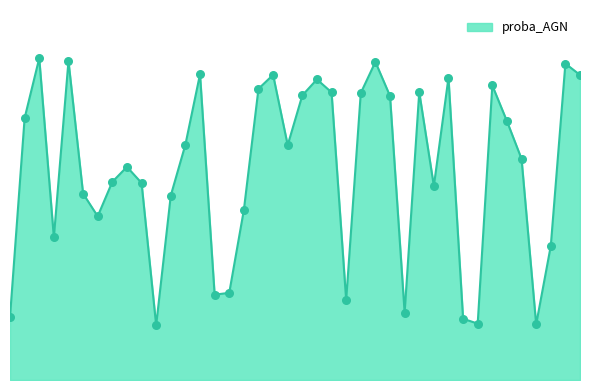

What is the change in value from 152 to 235?

-0.1